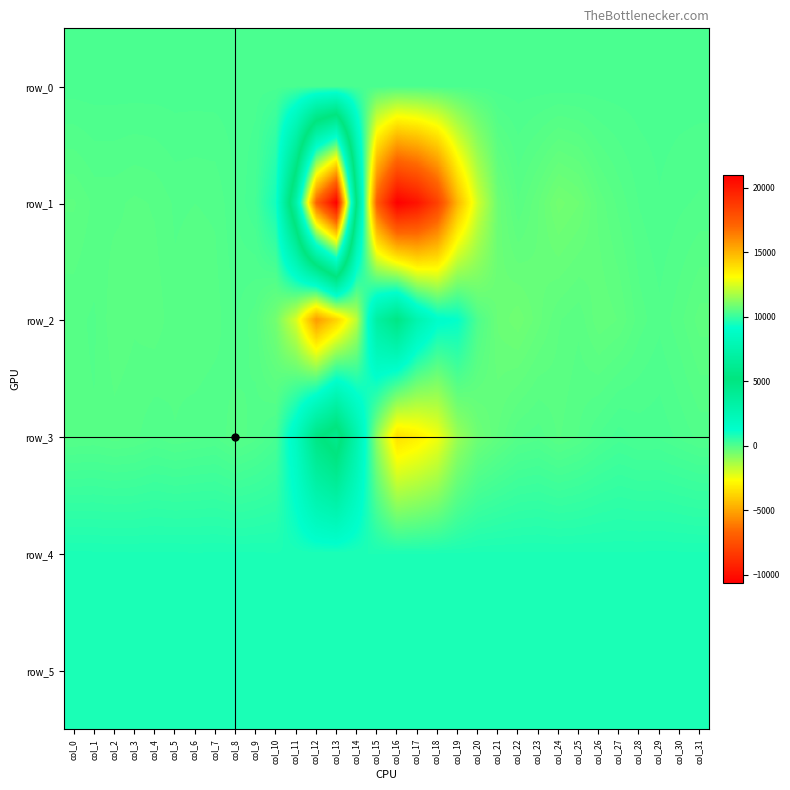

Reading left to right, extract all data points from this chart.

row_0: 116.0	116.0	116.1	116.1	116.1	116.3	116.3	116.3	116.4	116.4	116.4	116.6	116.6	116.6	116.7	116.7	116.7	116.9	116.9	116.9	117.0	117.0	117.1	117.2	117.2	117.2	117.3	117.3	117.4	117.5	117.5	117.5
row_1: -173.0	-86.0	-85.0	-117.0	-95.0	-29.0	-40.0	-30.0	83.0	213.0	971.0	7193.0	17202.0	21001.0	5046.0	-7010.0	-10592.0	-9820.0	-8074.0	-4514.0	-1936.0	-392.0	-107.0	-284.0	-502.0	-416.0	-203.0	-81.0	26.0	77.0	35.0	9.0
row_2: -56.0	-31.0	-149.0	-111.0	-140.0	-61.0	-97.0	-71.0	29.0	-80.0	-500.0	-2050.0	-5255.0	-3795.0	-1623.0	3408.0	4892.0	2751.0	1442.0	1213.0	44.0	-364.0	-454.0	-311.0	-172.0	-117.0	-273.0	-221.0	-71.0	4.0	-82.0	-193.0
row_3: -58.0	-46.0	-77.0	-57.0	11.0	-38.0	-7.0	16.0	-90.0	-6.0	137.0	1882.0	4884.0	6035.0	2890.0	-899.0	-3453.0	-3070.0	-2488.0	-1076.0	-422.0	-217.0	-48.0	-5.0	-111.0	-37.0	87.0	179.0	121.0	128.0	64.0	0.0
row_4: 839.0	837.0	832.0	834.0	832.0	834.0	828.0	833.0	834.0	832.0	827.0	835.0	846.0	838.0	824.0	824.0	828.0	831.0	837.0	833.0	837.0	837.0	833.0	836.0	835.0	835.0	831.0	831.0	833.0	838.0	835.0	831.0
row_5: 869.0	871.0	876.0	876.0	876.0	874.0	883.0	881.0	883.0	878.0	884.0	884.0	879.0	877.0	872.0	869.0	872.0	869.0	871.0	867.0	874.0	873.0	875.0	870.0	869.0	879.0	877.0	878.0	877.0	880.0	877.0	879.0